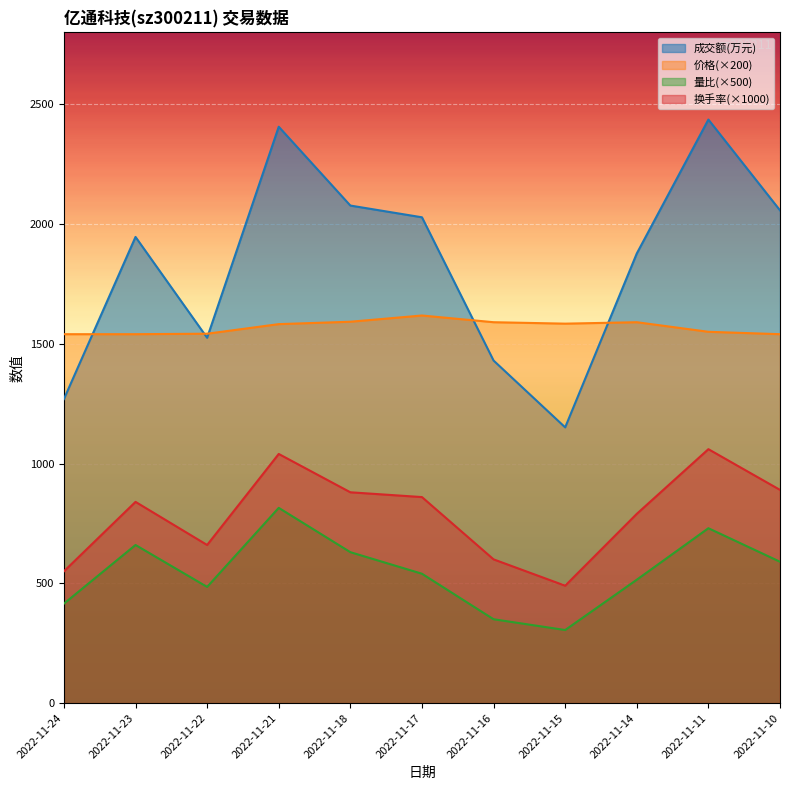

What is the average value of the 量比 series?

1.1